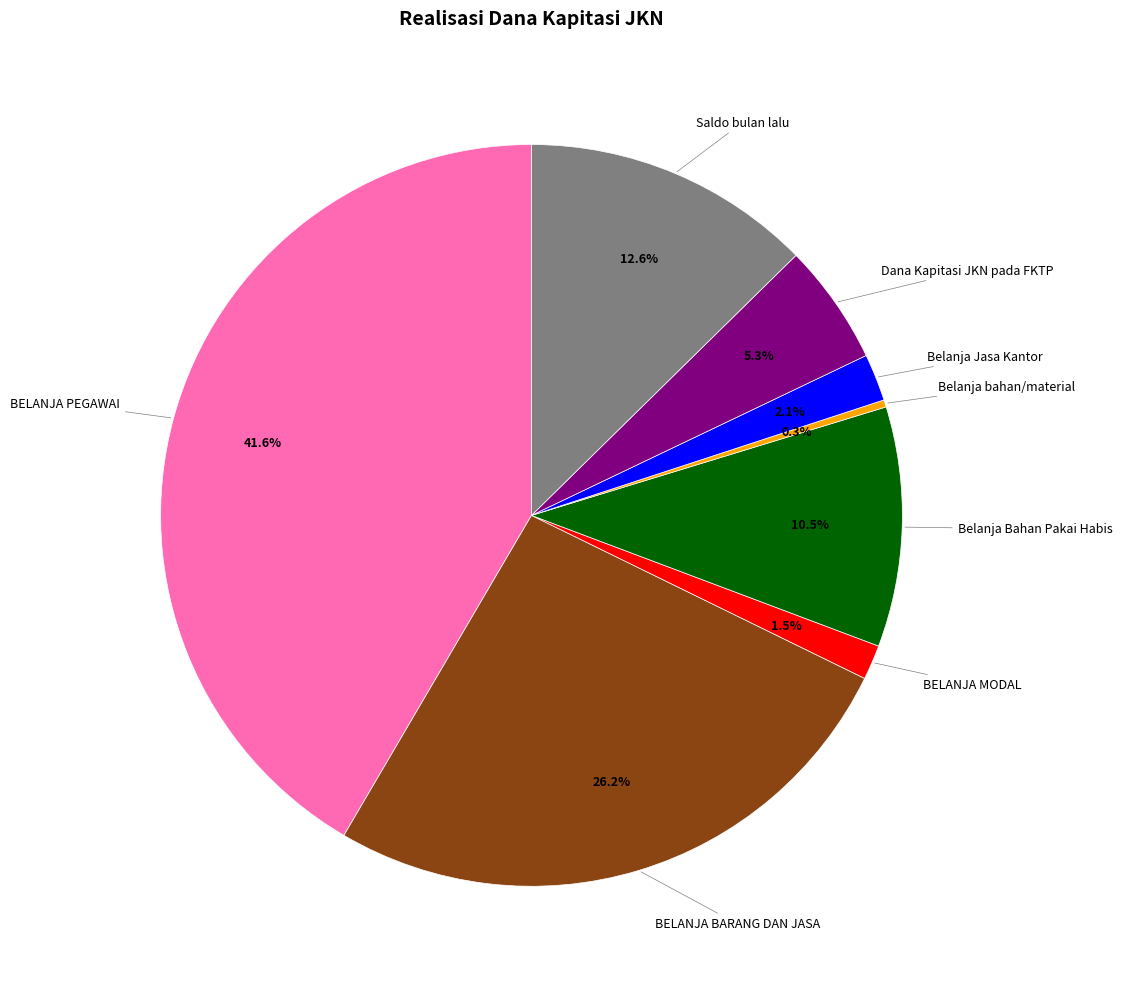

Is there any slice that represents more than half of the pie?

No